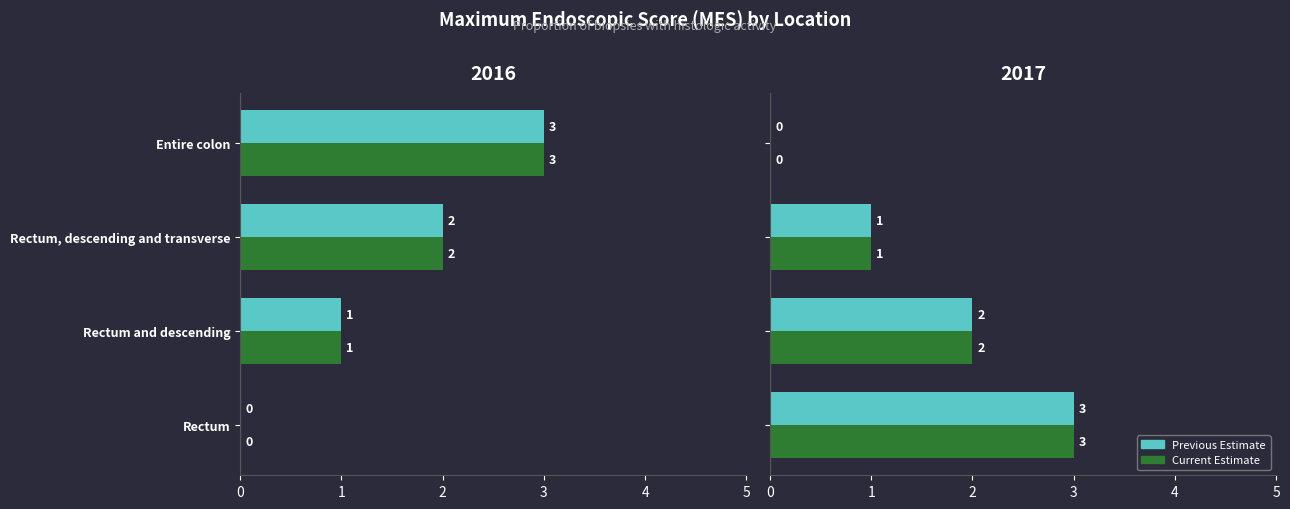

Does the chart contain any negative values?

No